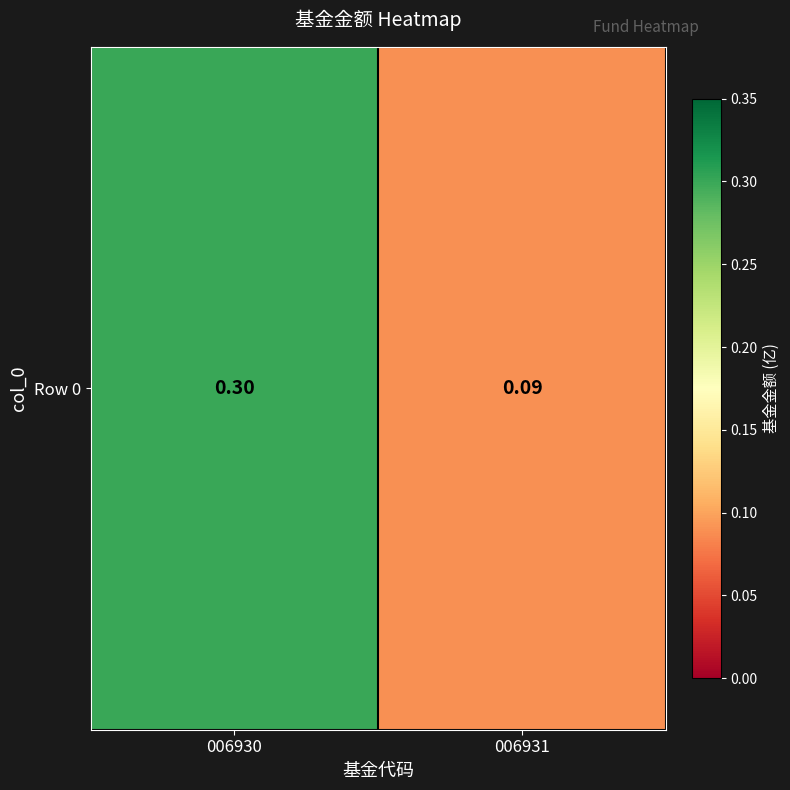

How many series are shown in this chart?

1